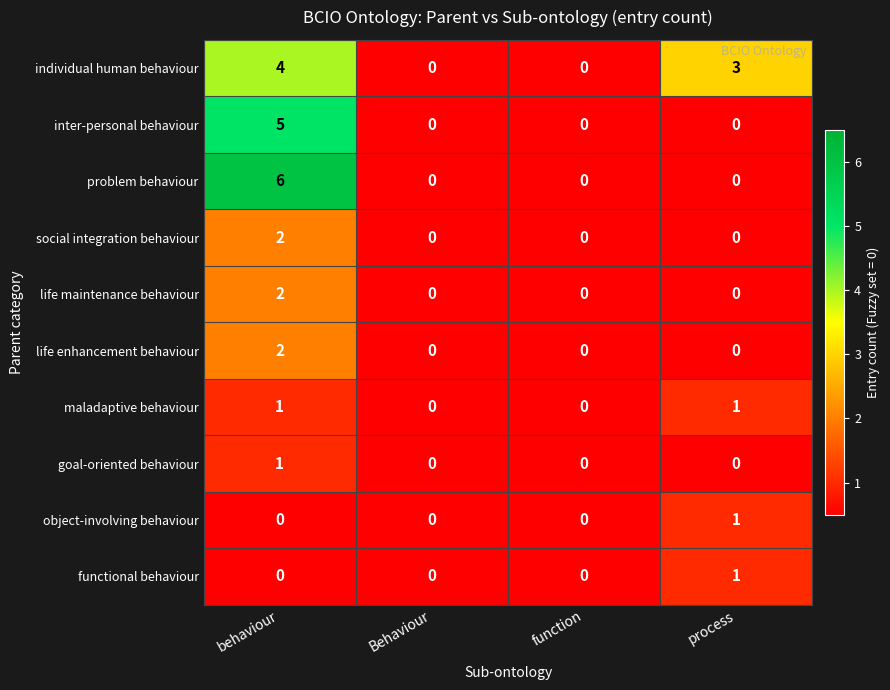

Which label corresponds to the largest value in the chart?

behaviour